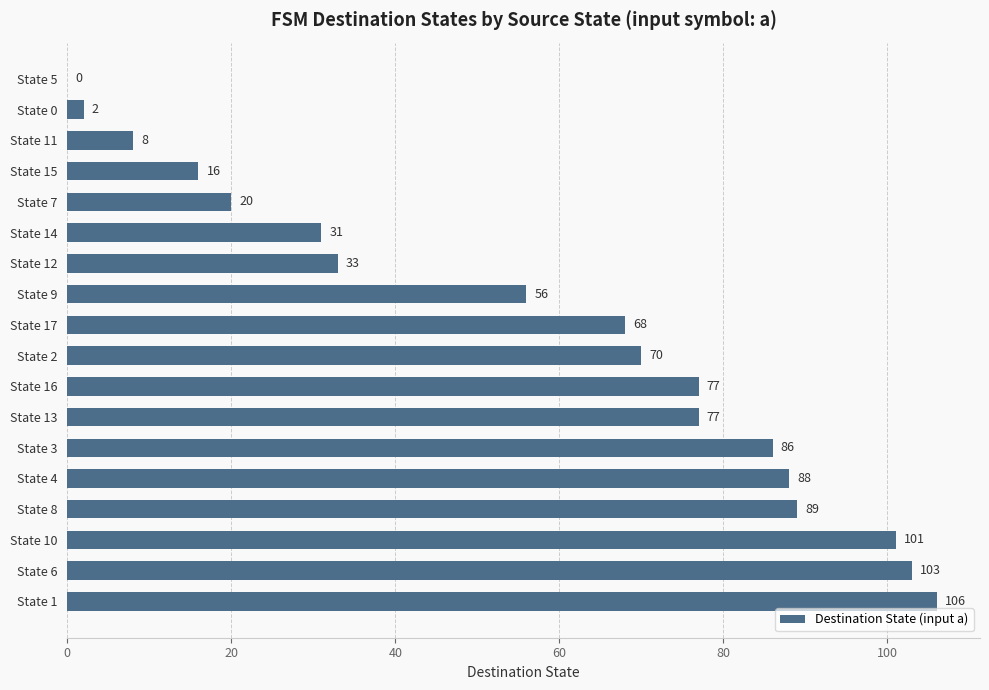

What is the change in value from State 10 to State 12?

-68